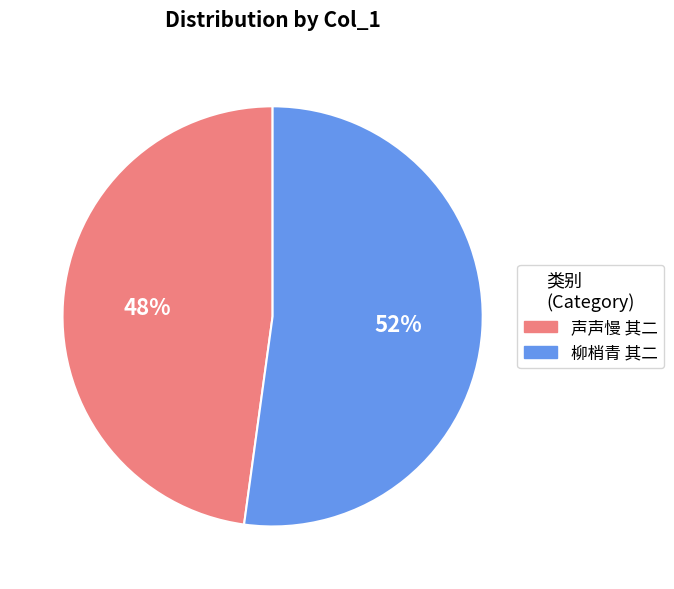

Is there any slice that represents more than half of the pie?

Yes